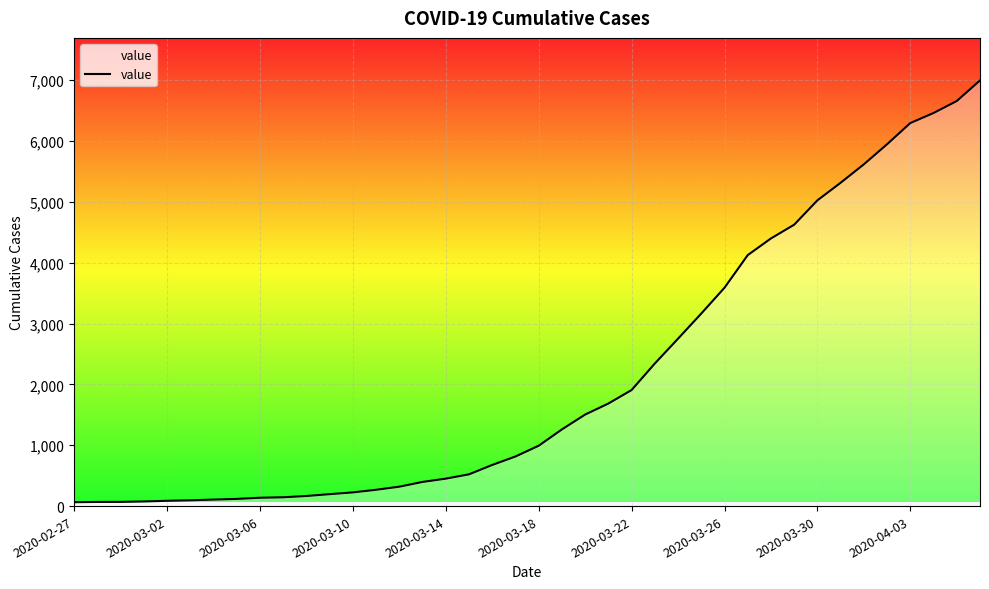

What is the difference between the maximum and minimum values?

6930